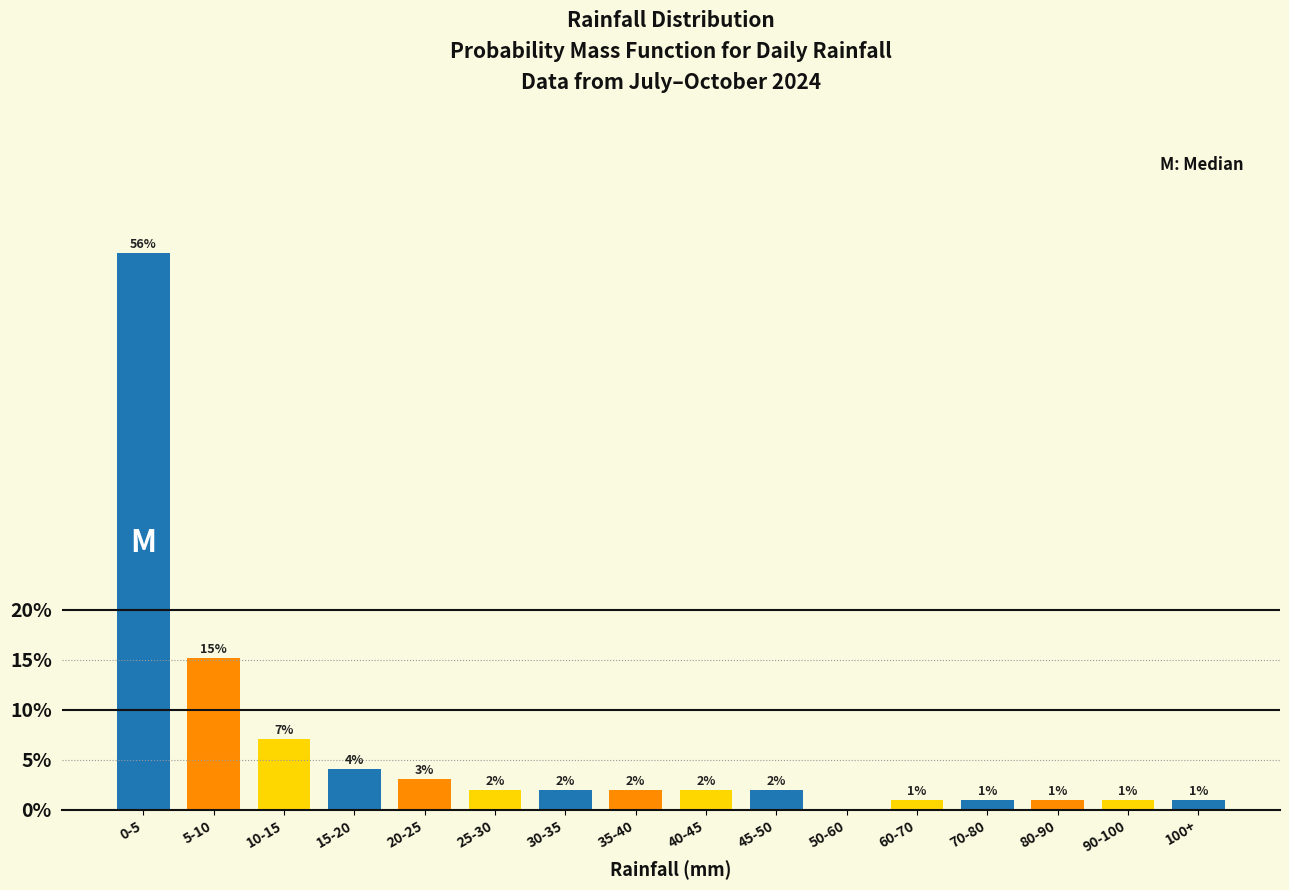

What is the change in value from 30-35 to 90-100?

-1.0